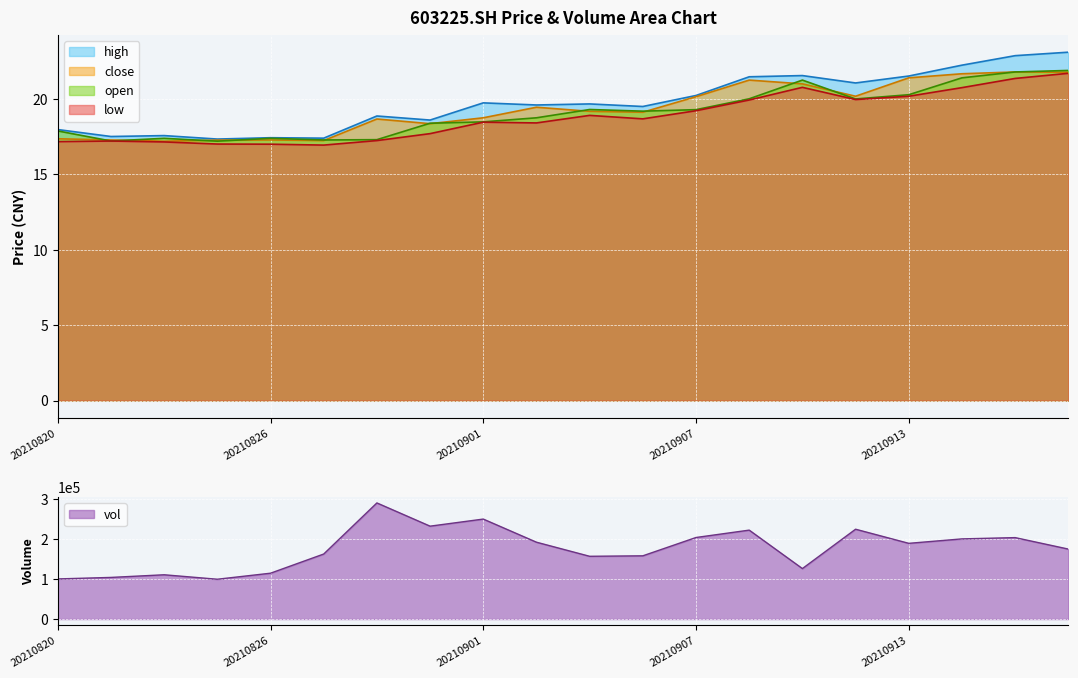

At which category does high reach its first local valley?

20210823